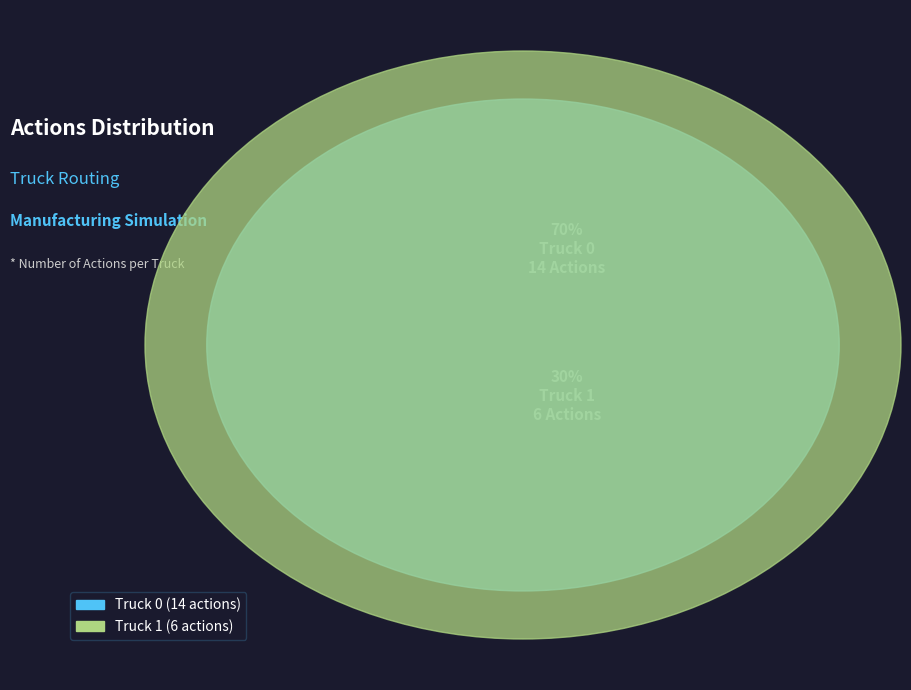

What is the change in value from Truck 0 to Truck 1?

-8